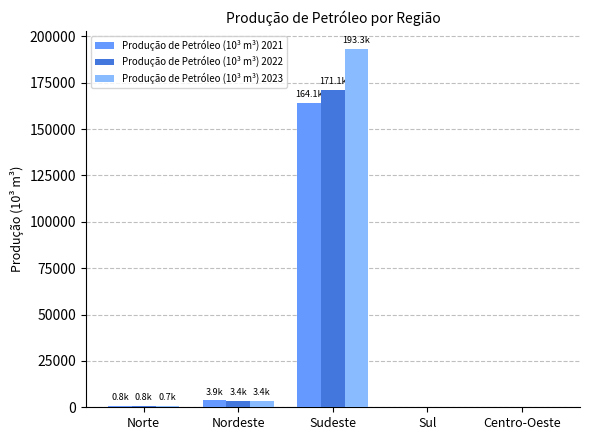

Which label corresponds to the largest value in the chart?

Sudeste